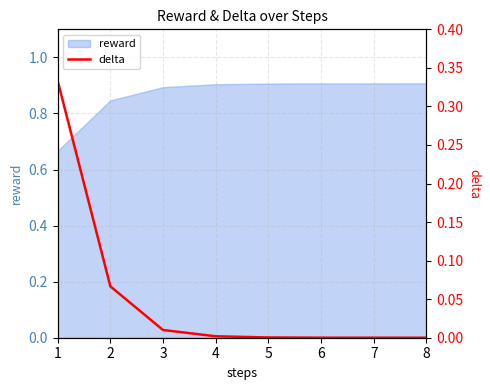

True or false: the data shows 0.0 at 4.

False